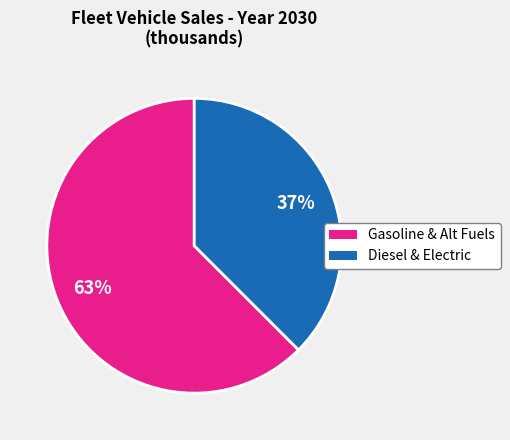

To the nearest percent, what is the average slice percentage?

50%